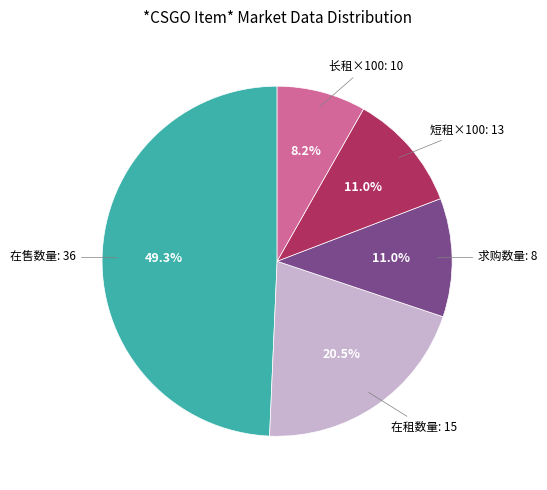

Is there a majority slice in this chart?

No